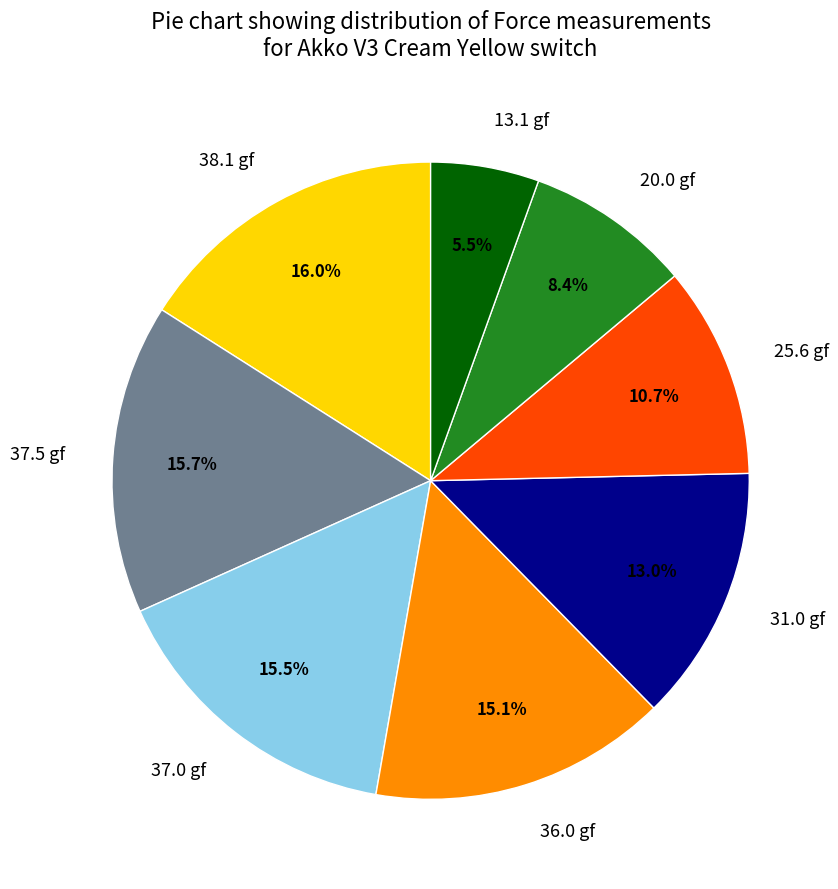

The 25.6 gf slice represents 11% of the pie. True or false?

True